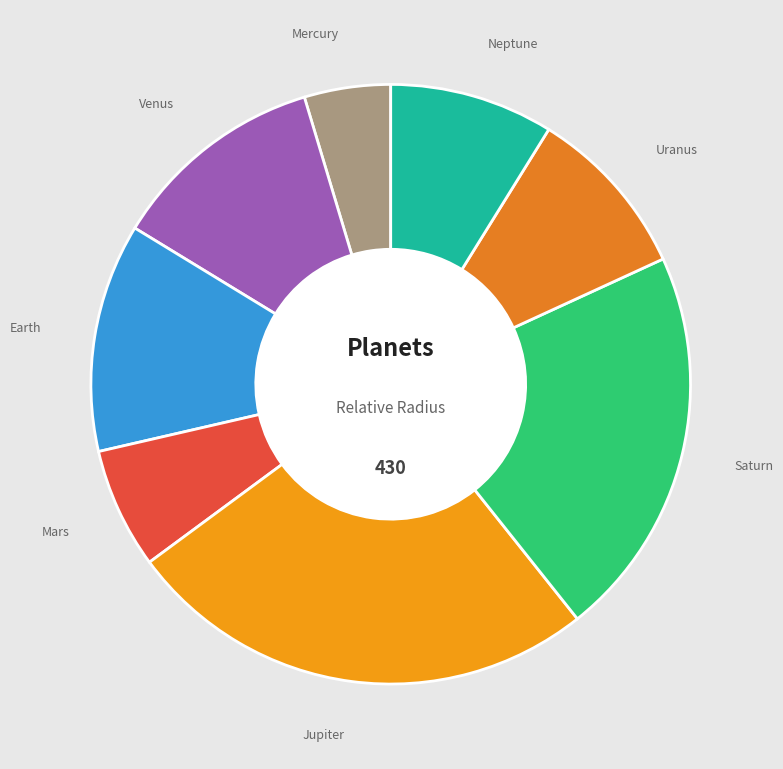

Is the sum of Saturn and Mercury greater than half?

No